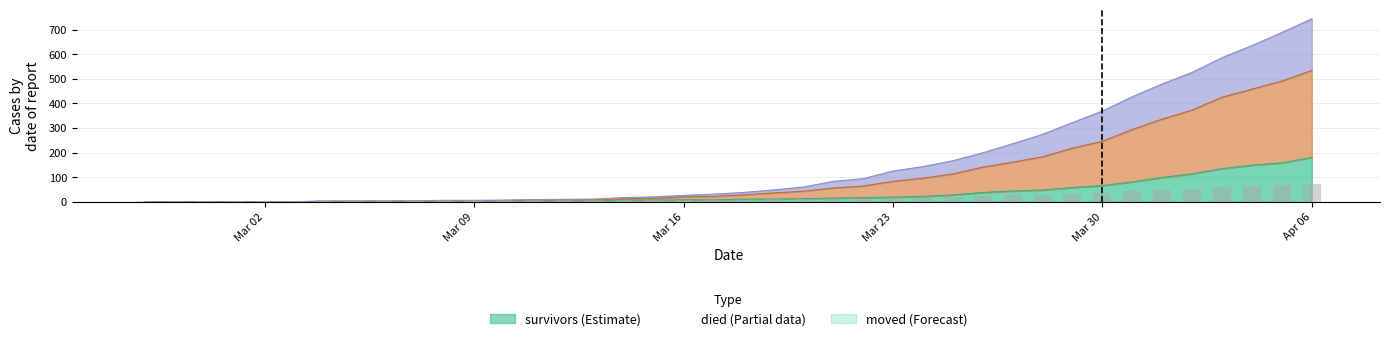

At which label is died closest to 372?

Mar 30